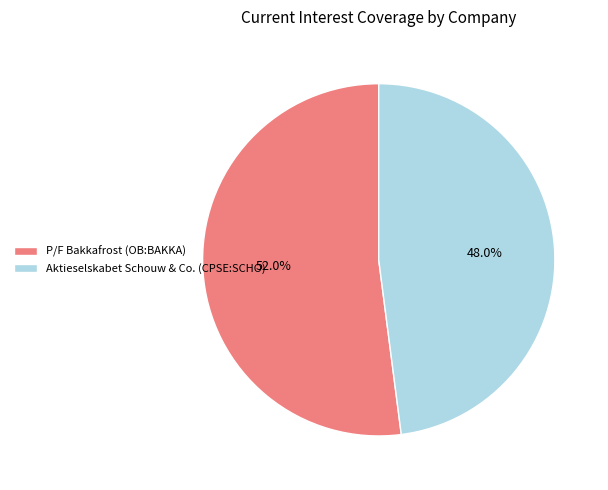

Rank the categories by value from lowest to highest.

Aktieselskabet Schouw & Co. (CPSE:SCHO), P/F Bakkafrost (OB:BAKKA)